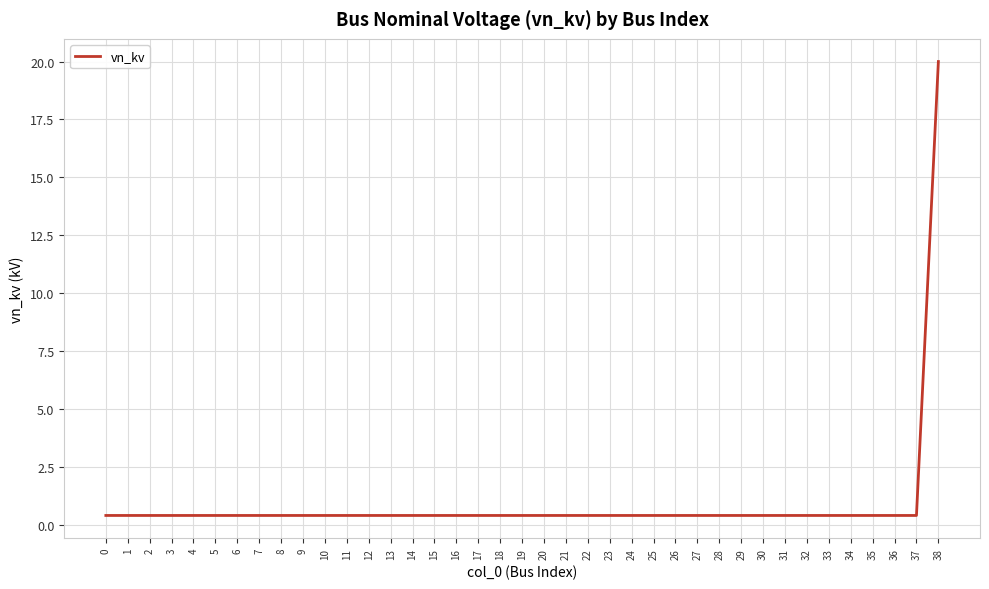

Does the chart display data point markers on the line(s)?

No